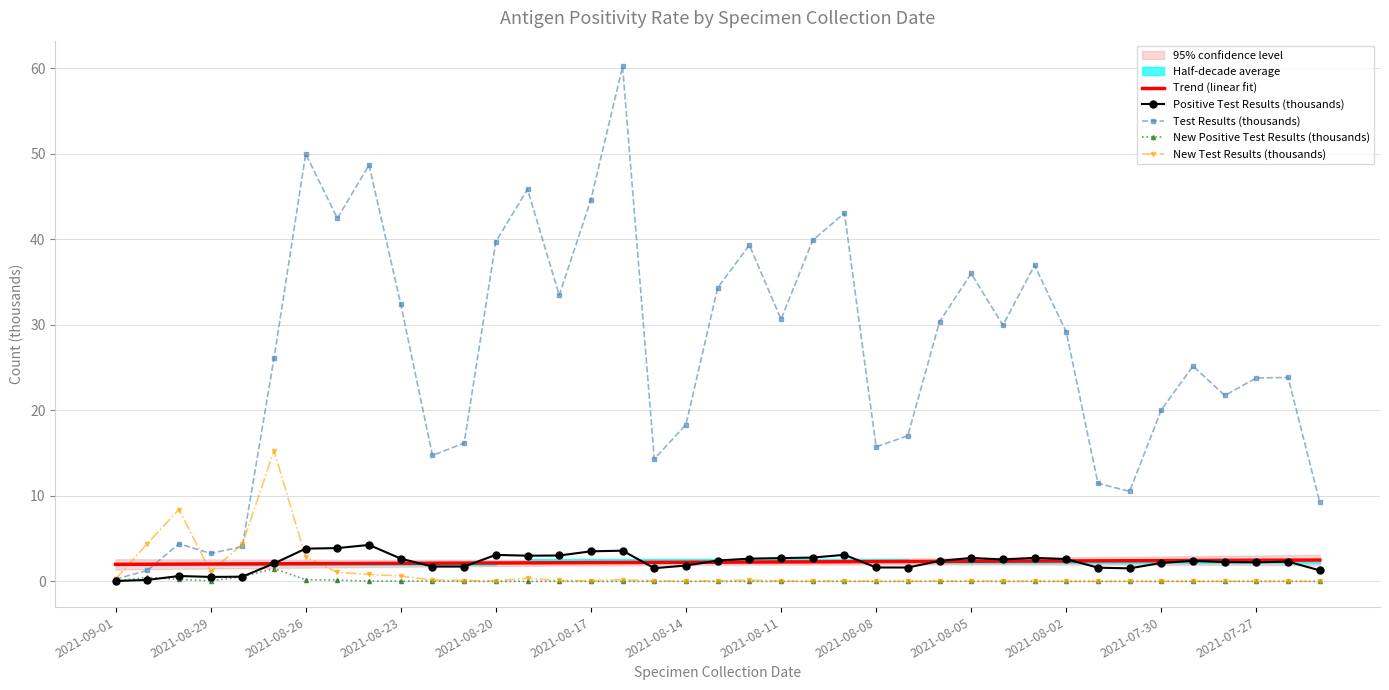

What is the difference between the maximum and second lowest values in the New Positive Test Results (thousands) series?

1.5